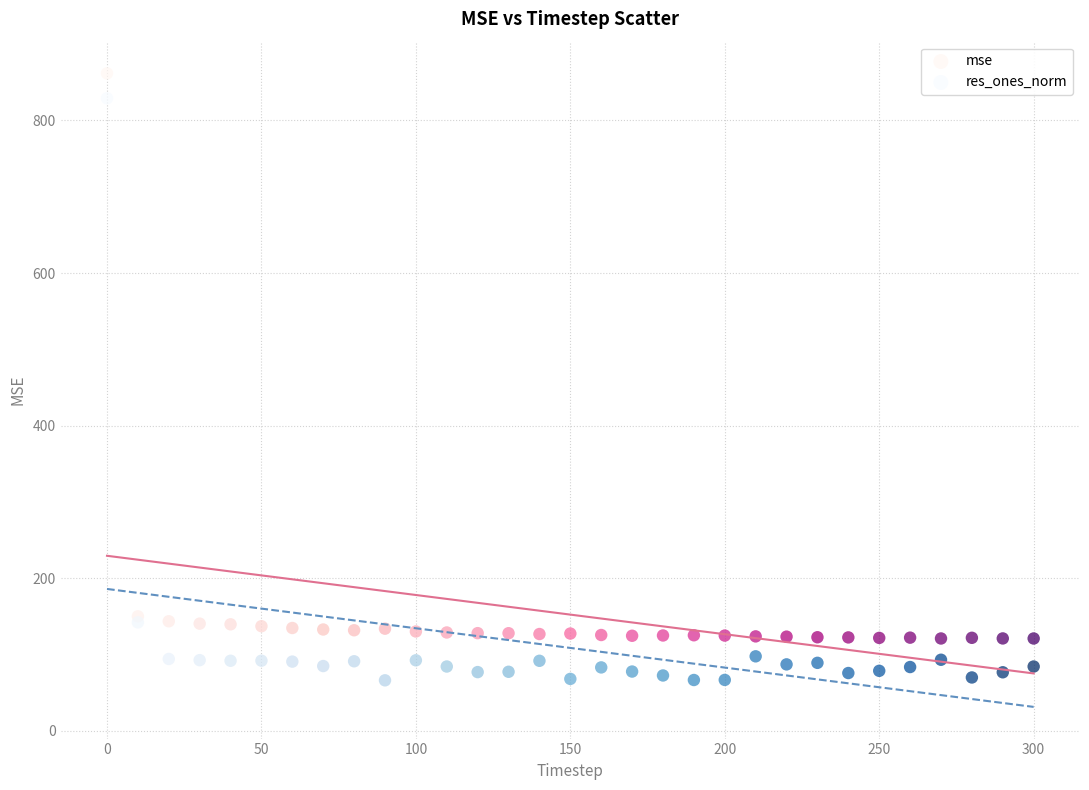

Which series reaches the minimum Y coordinate?

res_ones_norm